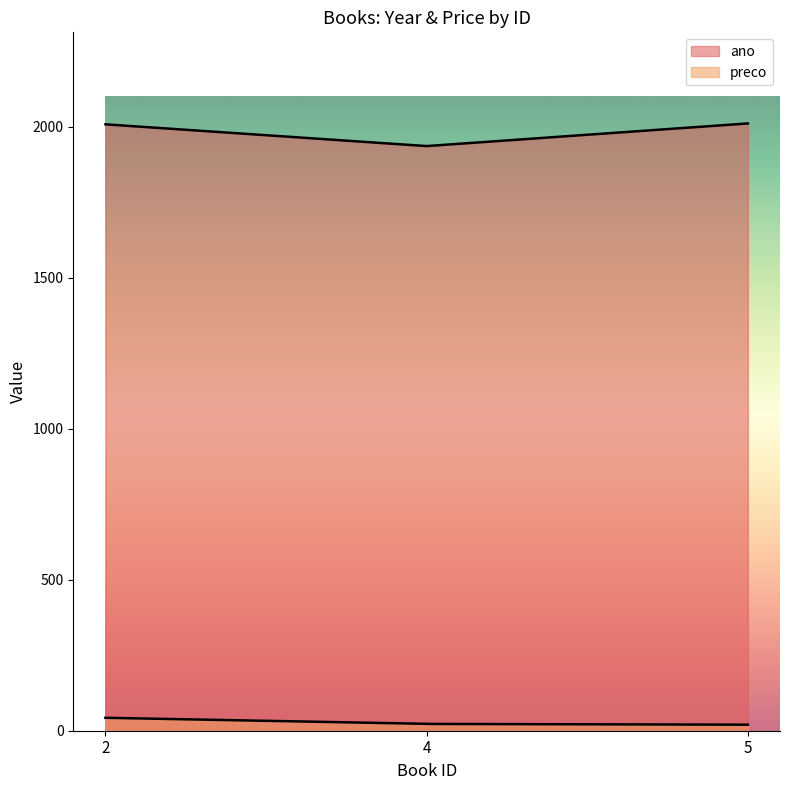

At which category does the chart reach its peak across all series?

5